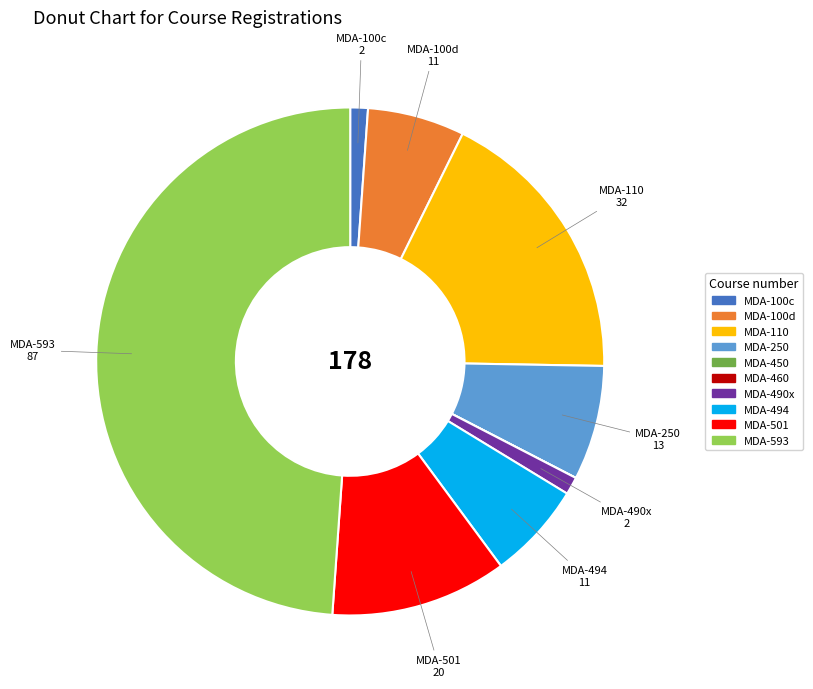

Combined, do MDA-494 and MDA-490x account for over 50%?

No